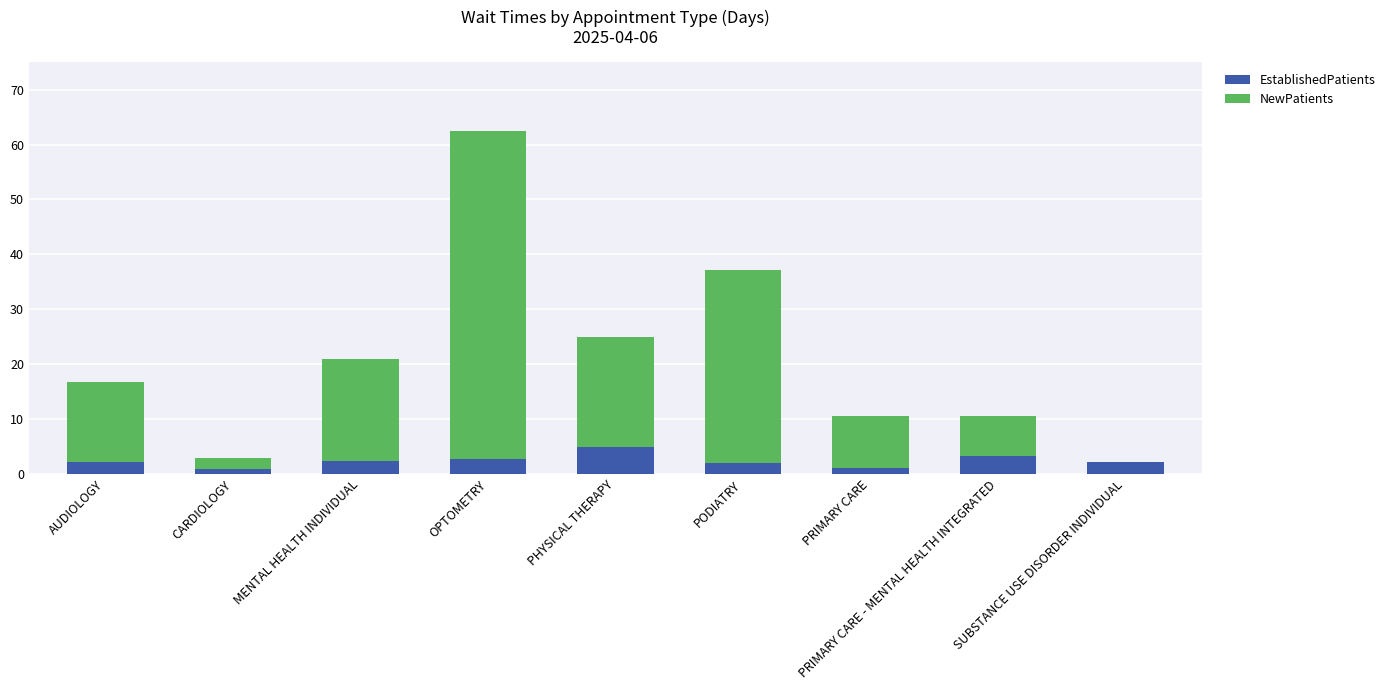

Does the chart contain stacked bars?

Yes